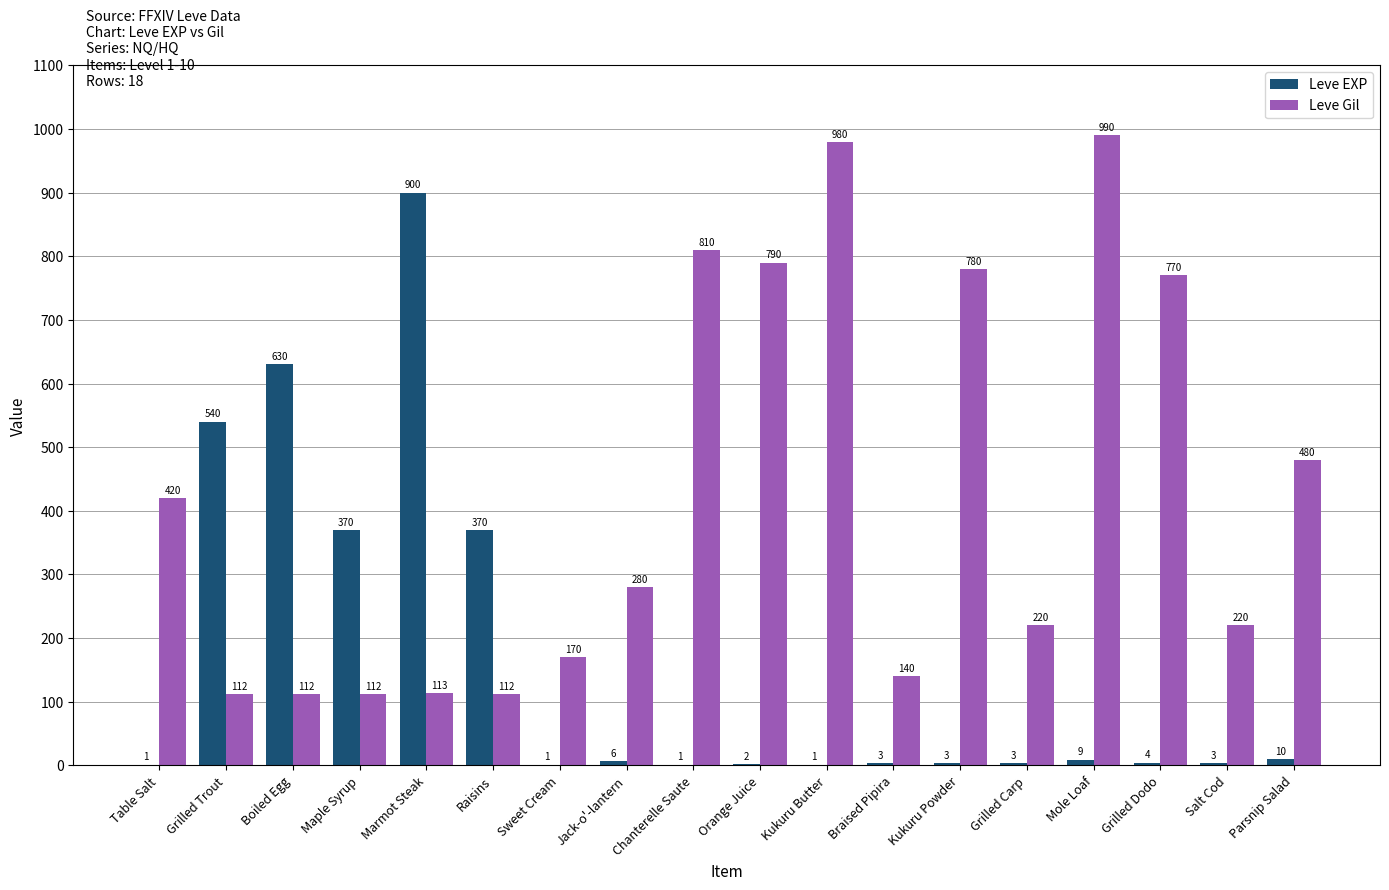

Between Kukuru Butter and Grilled Carp, which series saw the biggest shift?

Leve Gil